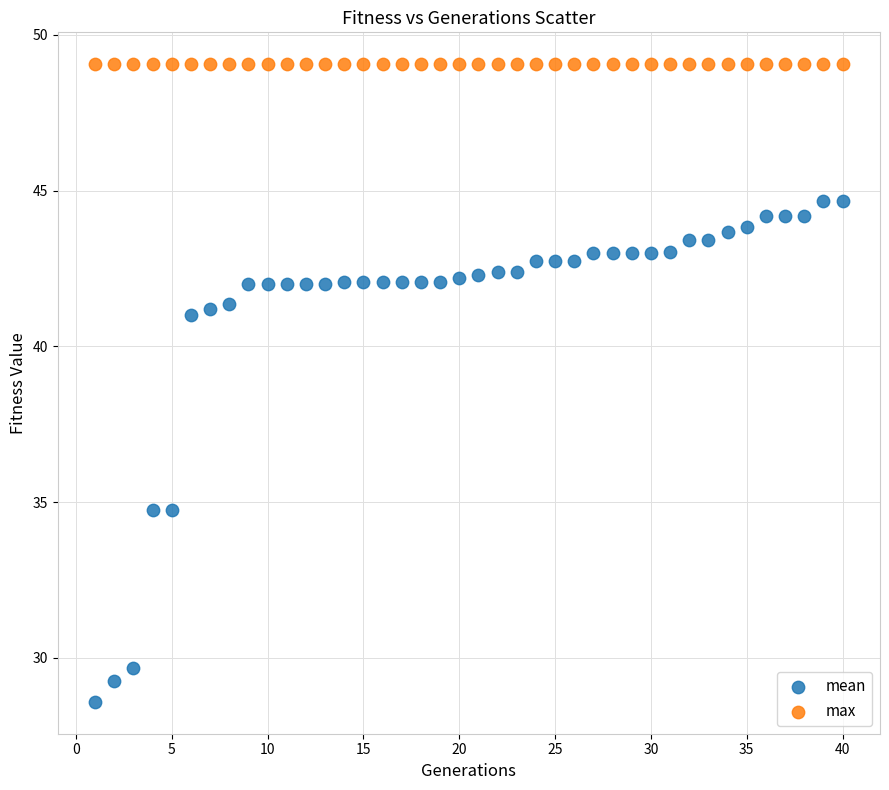

Which series reaches the minimum Y coordinate?

mean